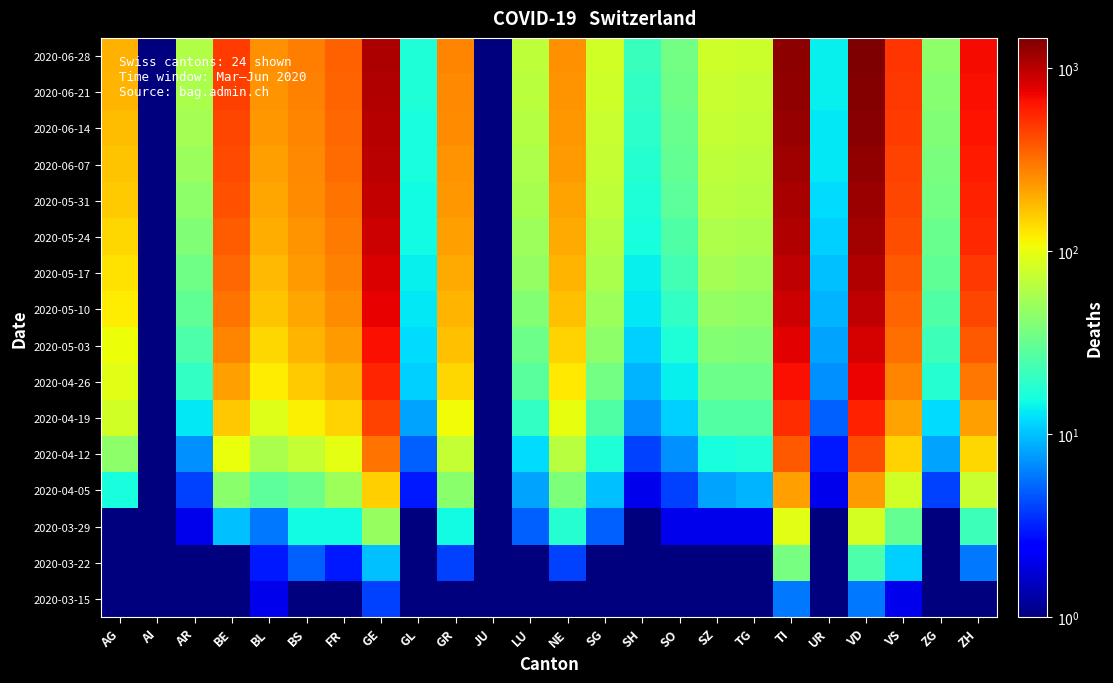

Reading left to right, list all the values displayed in this chart.

2020-03-15: AG=0.5	AI=0.5	AR=0.5	BE=0.5	BL=2.0	BS=0.5	FR=0.5	GE=4.0	GL=0.5	GR=0.5	JU=0.5	LU=0.5	NE=0.5	SG=0.5	SH=0.5	SO=0.5	SZ=0.5	TG=0.5	TI=6.0	UR=0.5	VD=6.0	VS=2.0	ZG=0.5	ZH=1.0
2020-03-22: AG=1.0	AI=0.5	AR=0.5	BE=0.5	BL=3.0	BS=5.0	FR=3.0	GE=10.0	GL=0.5	GR=4.0	JU=0.5	LU=1.0	NE=4.0	SG=0.5	SH=0.5	SO=0.5	SZ=0.5	TG=0.5	TI=37.0	UR=0.5	VD=25.0	VS=11.0	ZG=0.5	ZH=6.0
2020-03-29: AG=0.5	AI=0.5	AR=2.0	BE=10.0	BL=6.0	BS=15.0	FR=15.0	GE=49.0	GL=1.0	GR=15.0	JU=0.5	LU=5.0	NE=18.0	SG=5.0	SH=0.5	SO=2.0	SZ=2.0	TG=2.0	TI=93.0	UR=0.5	VD=83.0	VS=31.0	ZG=1.0	ZH=22.0
2020-04-05: AG=16.0	AI=0.5	AR=4.0	BE=43.0	BL=29.0	BS=34.0	FR=52.0	GE=152.0	GL=3.0	GR=43.0	JU=0.5	LU=8.0	NE=39.0	SG=10.0	SH=2.0	SO=4.0	SZ=8.0	TG=9.0	TI=219.0	UR=2.0	VD=227.0	VS=80.0	ZG=4.0	ZH=75.0
2020-04-12: AG=44.0	AI=0.5	AR=7.0	BE=103.0	BL=57.0	BS=73.0	FR=97.0	GE=305.0	GL=5.0	GR=73.0	JU=0.5	LU=12.0	NE=65.0	SG=17.0	SH=4.0	SO=7.0	SZ=16.0	TG=17.0	TI=379.0	UR=3.0	VD=408.0	VS=147.0	ZG=8.0	ZH=145.0
2020-04-19: AG=80.0	AI=0.5	AR=13.0	BE=162.0	BL=90.0	BS=118.0	FR=148.0	GE=446.0	GL=8.0	GR=108.0	JU=0.5	LU=20.0	NE=100.0	SG=26.0	SH=7.0	SO=11.0	SZ=27.0	TG=27.0	TI=523.0	UR=5.0	VD=576.0	VS=213.0	ZG=12.0	ZH=221.0
2020-04-26: AG=94.0	AI=0.5	AR=20.0	BE=218.0	BL=120.0	BS=155.0	FR=191.0	GE=567.0	GL=11.0	GR=142.0	JU=0.5	LU=28.0	NE=124.0	SG=36.0	SH=9.0	SO=14.0	SZ=34.0	TG=34.0	TI=656.0	UR=7.0	VD=715.0	VS=268.0	ZG=18.0	ZH=300.0
2020-05-03: AG=106.0	AI=0.5	AR=25.0	BE=265.0	BL=143.0	BS=183.0	FR=225.0	GE=666.0	GL=12.0	GR=168.0	JU=0.5	LU=34.0	NE=148.0	SG=44.0	SH=11.0	SO=17.0	SZ=41.0	TG=40.0	TI=776.0	UR=8.0	VD=840.0	VS=313.0	ZG=22.0	ZH=374.0
2020-05-10: AG=119.0	AI=0.5	AR=30.0	BE=305.0	BL=163.0	BS=207.0	FR=253.0	GE=749.0	GL=13.0	GR=187.0	JU=0.5	LU=41.0	NE=168.0	SG=52.0	SH=13.0	SO=20.0	SZ=47.0	TG=46.0	TI=884.0	UR=9.0	VD=956.0	VS=349.0	ZG=26.0	ZH=437.0
2020-05-17: AG=131.0	AI=0.5	AR=35.0	BE=340.0	BL=181.0	BS=226.0	FR=276.0	GE=823.0	GL=14.0	GR=204.0	JU=0.5	LU=47.0	NE=185.0	SG=58.0	SH=14.0	SO=23.0	SZ=54.0	TG=52.0	TI=975.0	UR=10.0	VD=1057.0	VS=381.0	ZG=30.0	ZH=493.0
2020-05-24: AG=143.0	AI=0.5	AR=40.0	BE=370.0	BL=196.0	BS=241.0	FR=295.0	GE=885.0	GL=15.0	GR=218.0	JU=0.5	LU=52.0	NE=199.0	SG=63.0	SH=16.0	SO=26.0	SZ=59.0	TG=57.0	TI=1051.0	UR=11.0	VD=1142.0	VS=407.0	ZG=33.0	ZH=541.0
2020-05-31: AG=155.0	AI=0.5	AR=45.0	BE=396.0	BL=210.0	BS=253.0	FR=311.0	GE=937.0	GL=15.0	GR=230.0	JU=0.5	LU=56.0	NE=212.0	SG=68.0	SH=17.0	SO=29.0	SZ=64.0	TG=62.0	TI=1118.0	UR=12.0	VD=1220.0	VS=430.0	ZG=36.0	ZH=581.0
2020-06-07: AG=166.0	AI=0.5	AR=50.0	BE=419.0	BL=222.0	BS=263.0	FR=325.0	GE=981.0	GL=16.0	GR=241.0	JU=0.5	LU=60.0	NE=223.0	SG=72.0	SH=18.0	SO=31.0	SZ=68.0	TG=66.0	TI=1177.0	UR=13.0	VD=1289.0	VS=450.0	ZG=38.0	ZH=615.0
2020-06-14: AG=175.0	AI=0.5	AR=54.0	BE=438.0	BL=232.0	BS=271.0	FR=337.0	GE=1018.0	GL=16.0	GR=250.0	JU=0.5	LU=63.0	NE=232.0	SG=75.0	SH=19.0	SO=33.0	SZ=72.0	TG=70.0	TI=1229.0	UR=13.0	VD=1350.0	VS=468.0	ZG=40.0	ZH=644.0
2020-06-21: AG=183.0	AI=0.5	AR=58.0	BE=454.0	BL=240.0	BS=278.0	FR=347.0	GE=1048.0	GL=17.0	GR=258.0	JU=0.5	LU=66.0	NE=240.0	SG=78.0	SH=20.0	SO=35.0	SZ=75.0	TG=73.0	TI=1275.0	UR=14.0	VD=1405.0	VS=483.0	ZG=42.0	ZH=669.0
2020-06-28: AG=190.0	AI=0.5	AR=61.0	BE=468.0	BL=247.0	BS=284.0	FR=355.0	GE=1073.0	GL=17.0	GR=264.0	JU=0.5	LU=68.0	NE=247.0	SG=81.0	SH=21.0	SO=36.0	SZ=78.0	TG=76.0	TI=1315.0	UR=14.0	VD=1454.0	VS=496.0	ZG=44.0	ZH=691.0